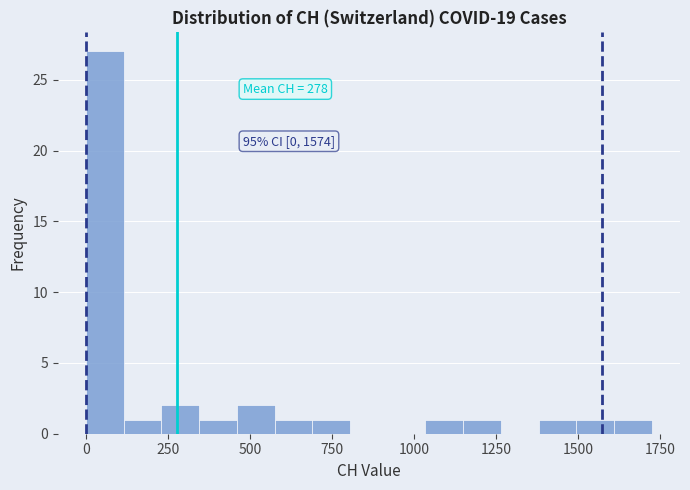

Read against the x-axis, roughly where is the centre of the tallest bar?

50